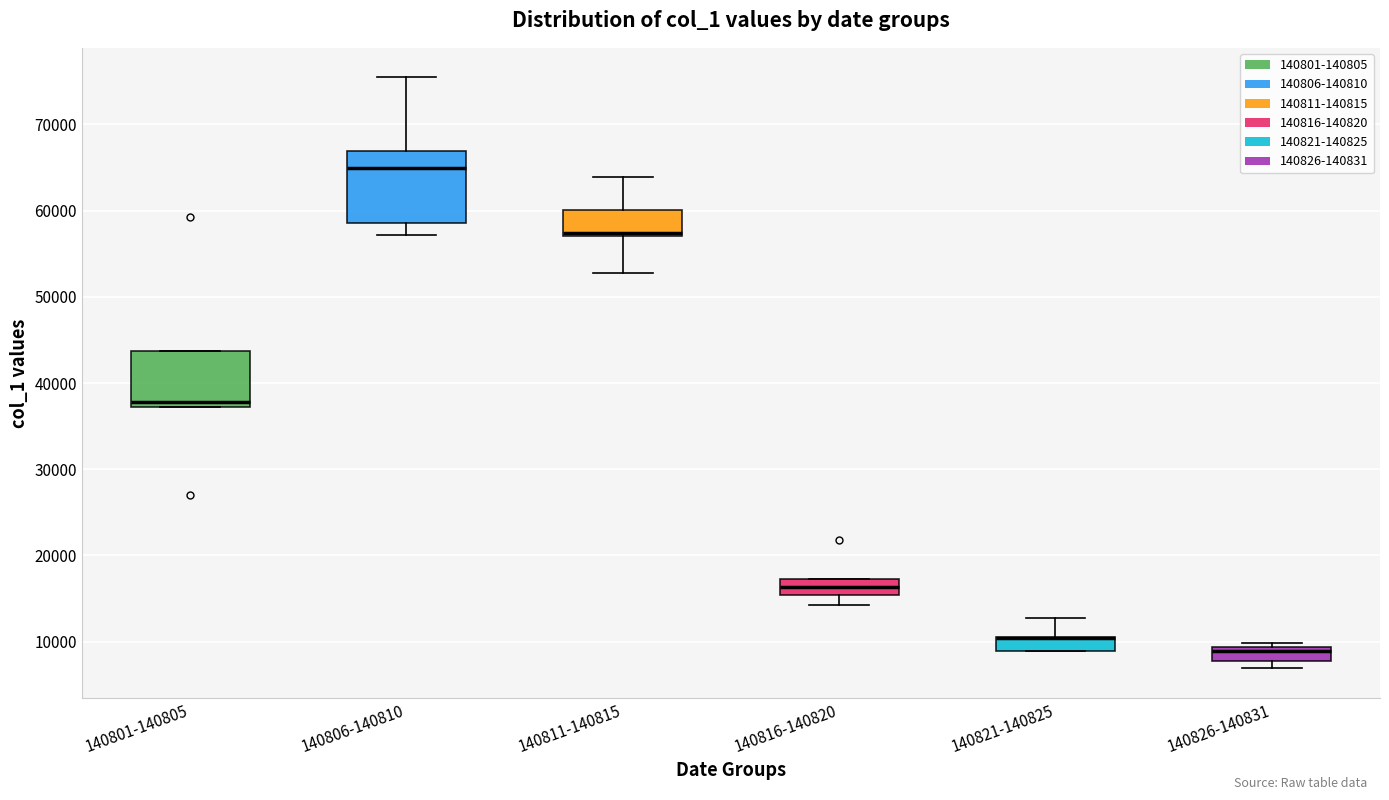

Reading left to right, transcribe this box plot: for each box, give where its median line is, the range the box spans, and where its two whiskers end, as read against the y-axis. The values are not printed on the chart, so give them approximately, as read against the axis.

140801-140805: median 38000, box 37000 to 44000, whiskers 37000 to 44000
140806-140810: median 65000, box 59000 to 67000, whiskers 57000 to 75000
140811-140815: median 57000 (drawn on the box's lower edge), box 57000 to 60000, whiskers 53000 to 64000
140816-140820: median 16000, box 15000 to 17000, whiskers 14000 to 17000
140821-140825: median 10000 (drawn on the box's upper edge), box 9000 to 11000, whiskers 9000 to 13000
140826-140831: median 9000 (just below the box's upper edge), box 8000 to 9000, whiskers 7000 to 10000